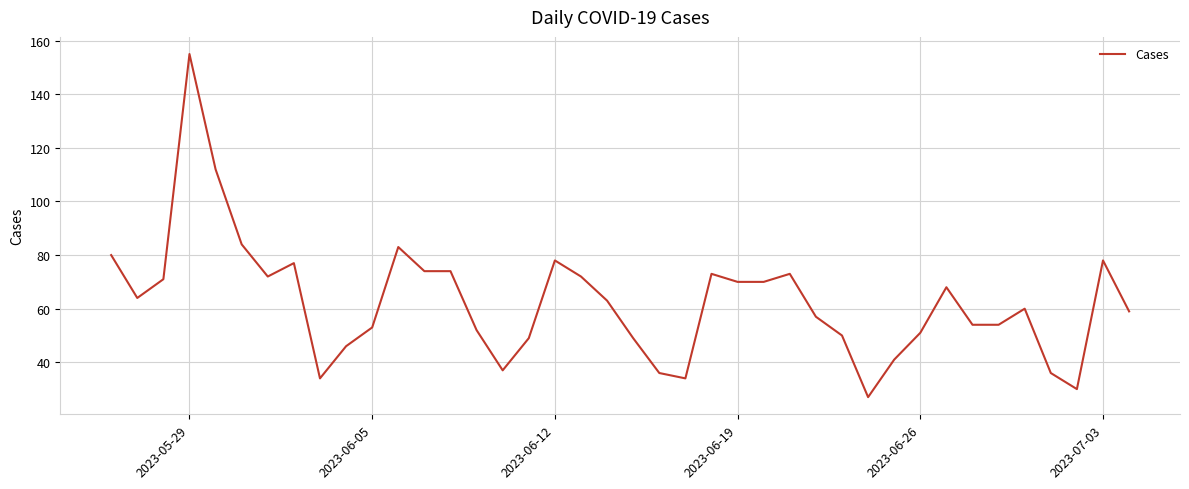

What is the smallest value displayed?

27